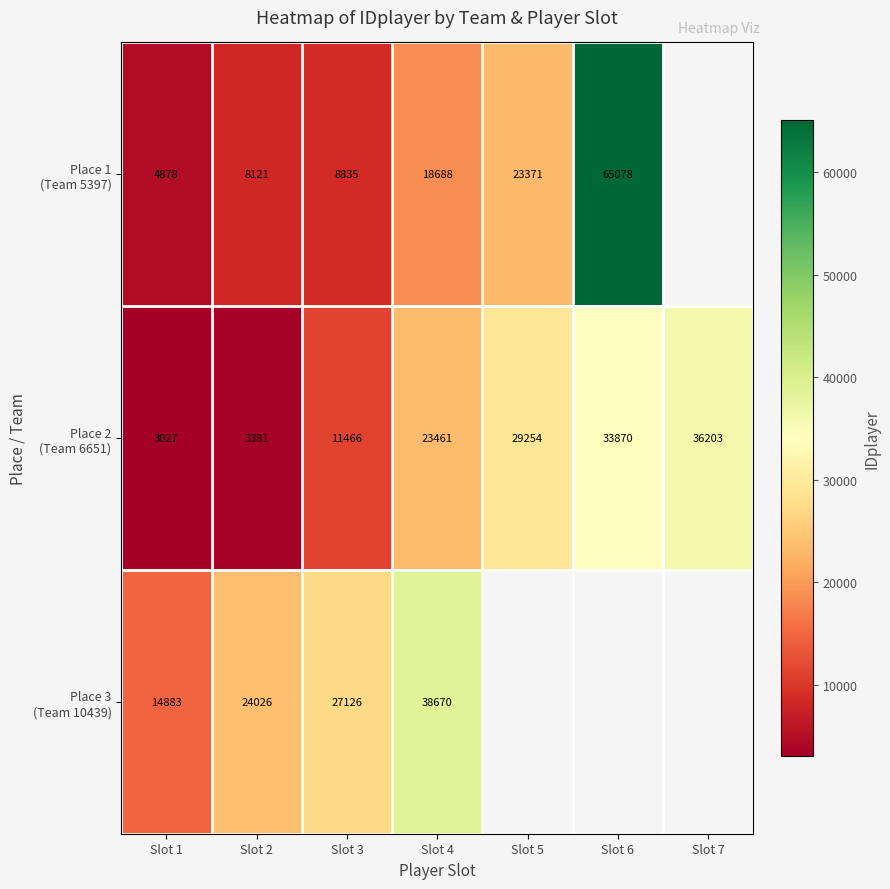

What is the total value across all series at Slot 4?

80819